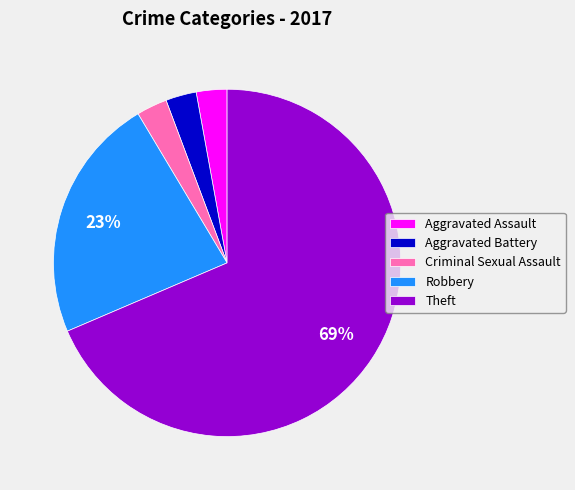

To the nearest percent, what portion does Aggravated Assault represent?

3%